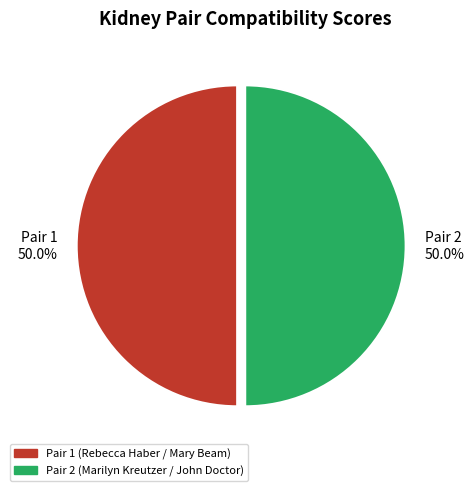

Approximately how many times larger is the value at Pair 2 (Marilyn Kreutzer / John Doctor) compared to Pair 1 (Rebecca Haber / Mary Beam)?

1.0